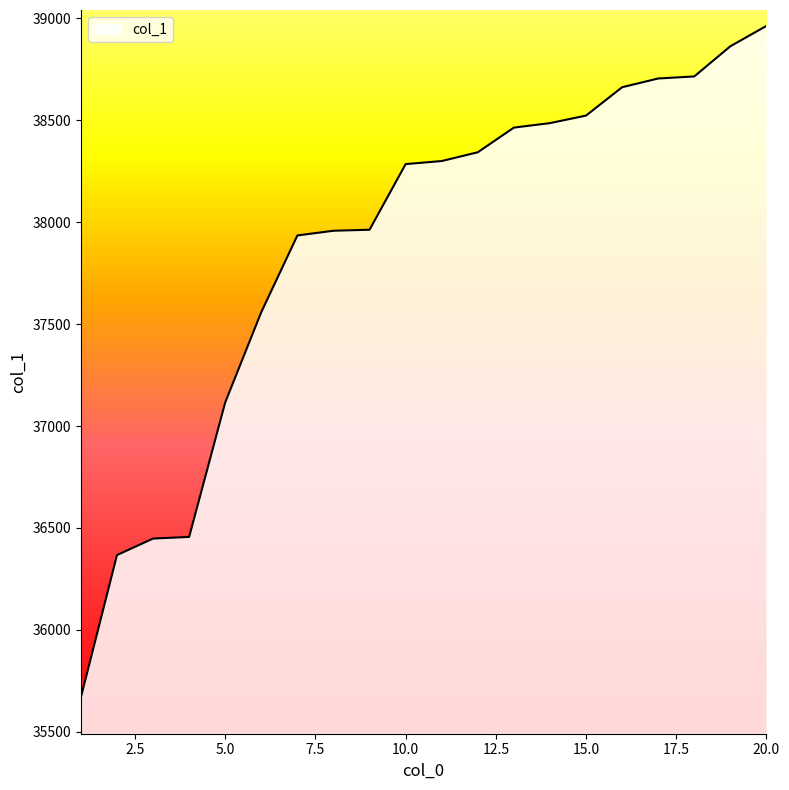

What is the difference between the maximum and minimum values?

3294